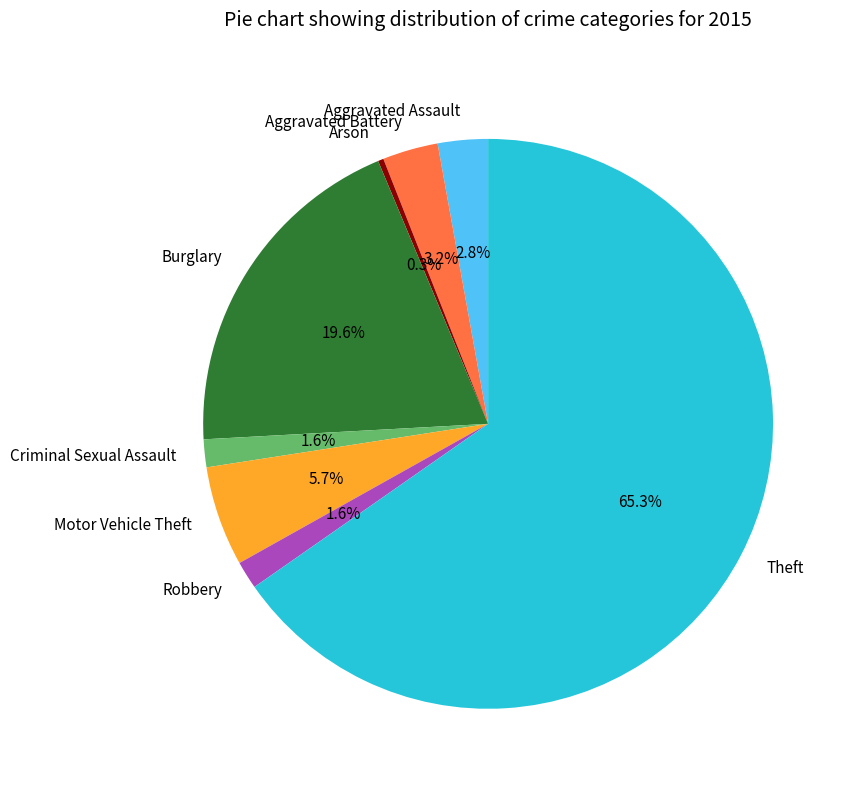

Which has a higher value, Robbery or Motor Vehicle Theft?

Motor Vehicle Theft